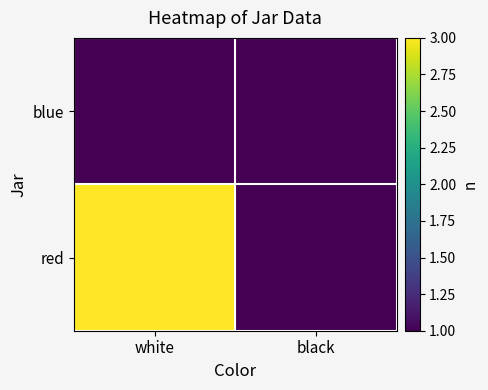

List the series in order of their peak value, lowest first.

blue, red